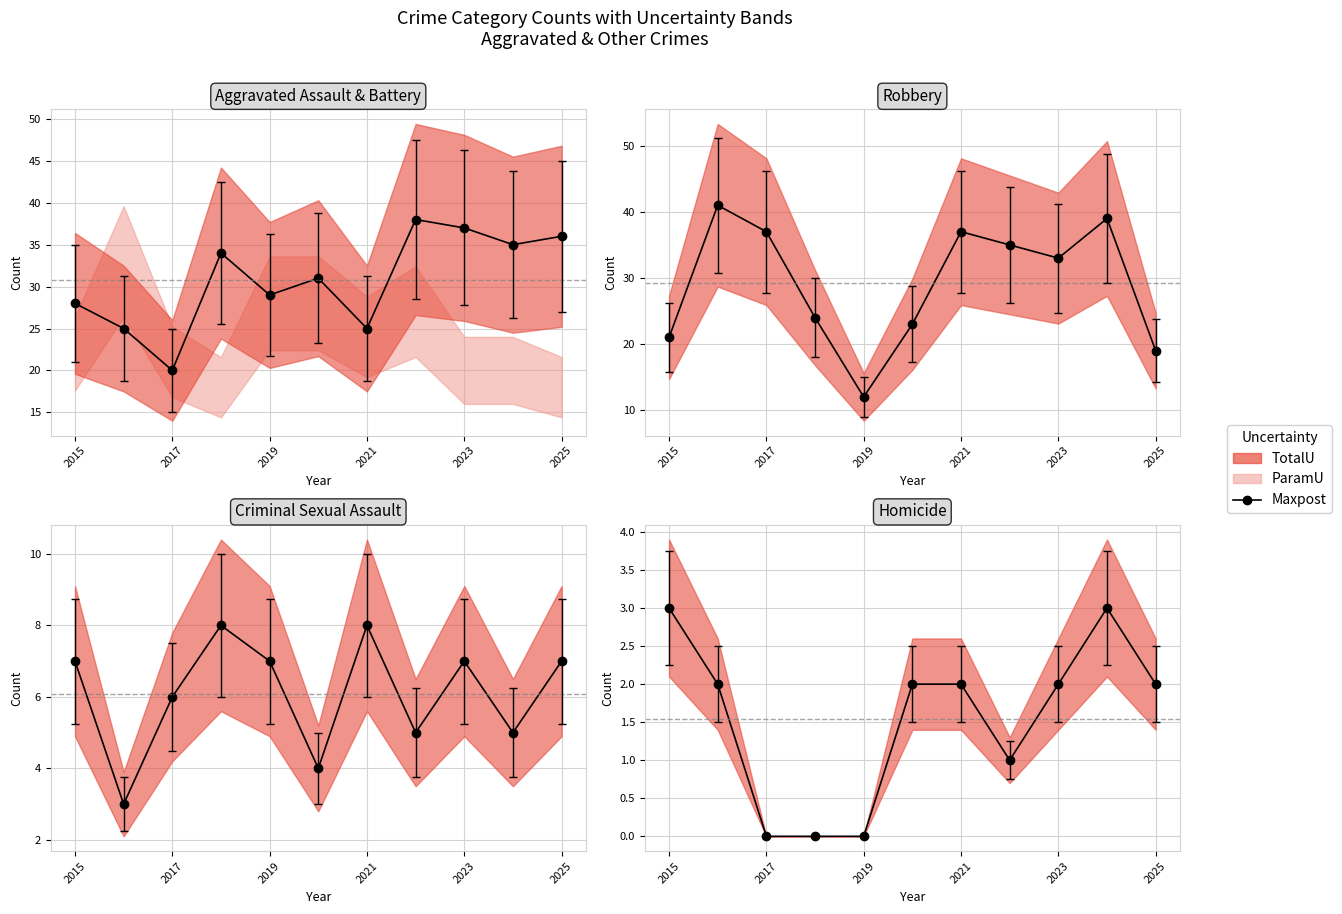

Between 2019 and 2021, which is larger?

2021